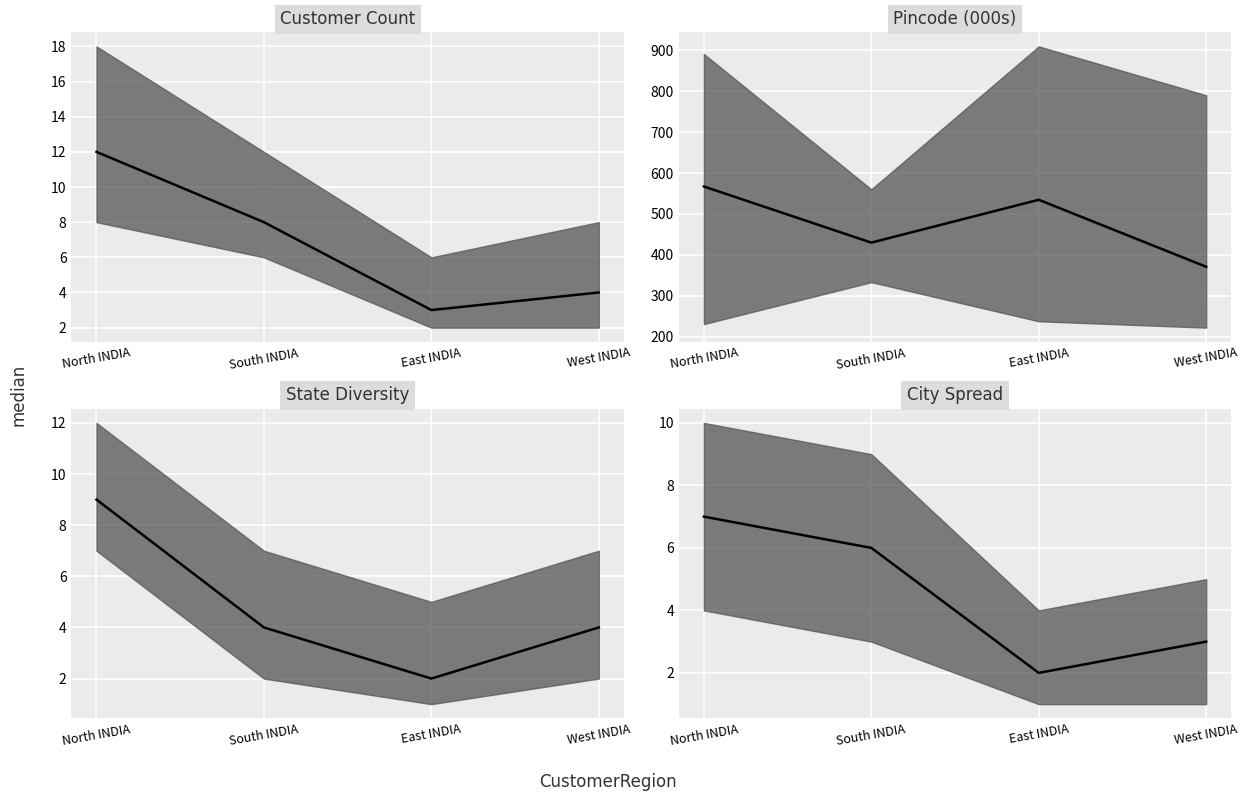

How many series are shown in this chart?

1